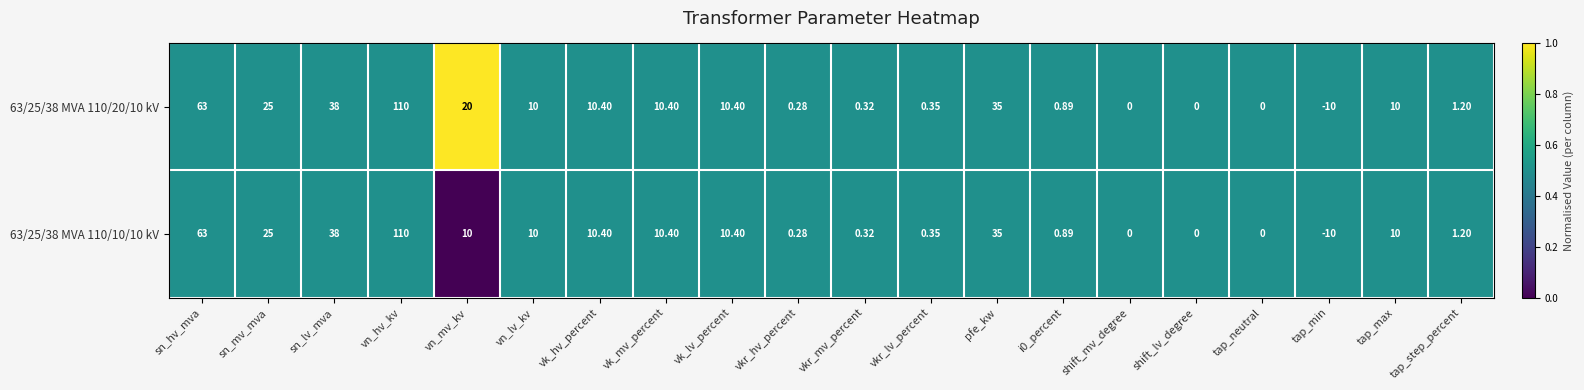

At which category is the sum across all series the highest?

vn_hv_kv